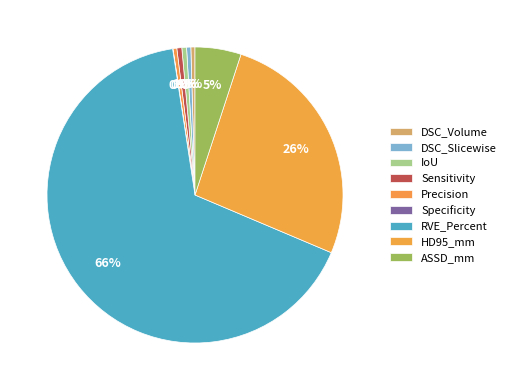

Is it true that ASSD_mm is 5% of the pie?

True